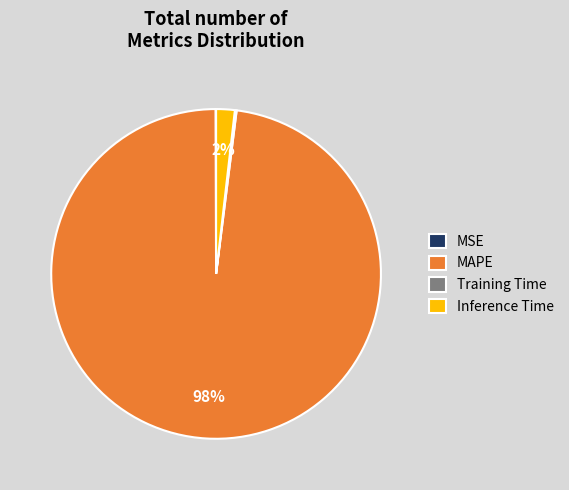

Is there any slice that represents more than half of the pie?

Yes